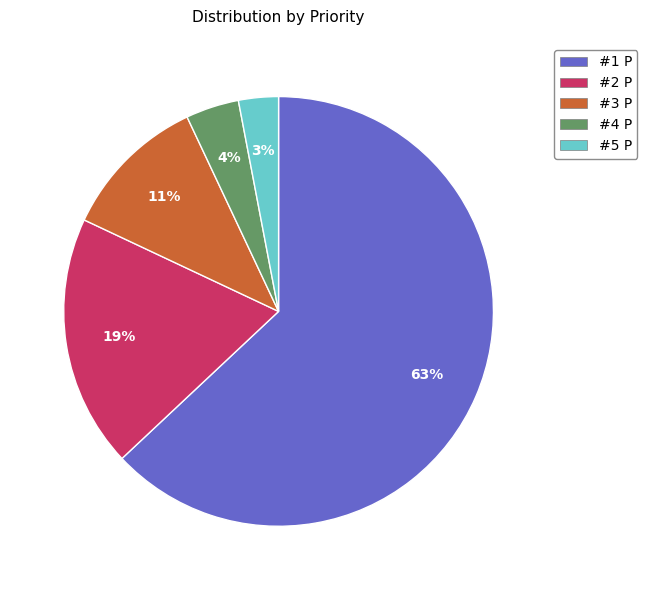

To the nearest percent, what portion does #5 P represent?

3%